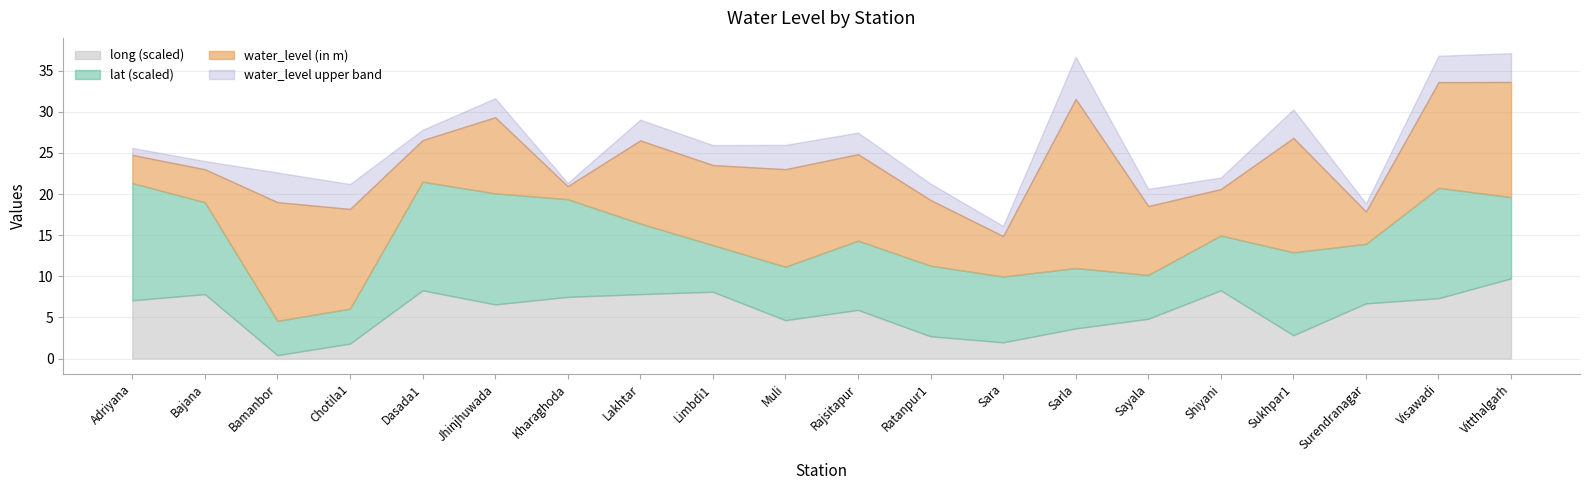

At which label does water_level (in m) reach its peak?

Sarla